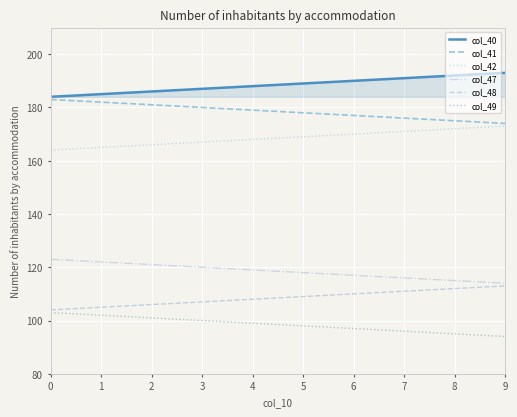

Does the chart have visible grid lines?

Yes